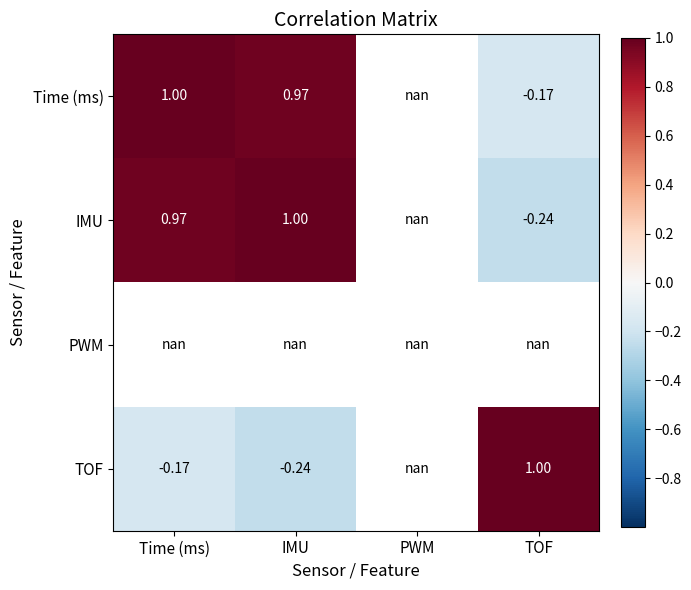

The value of IMU at IMU is 0.4. True or false?

False